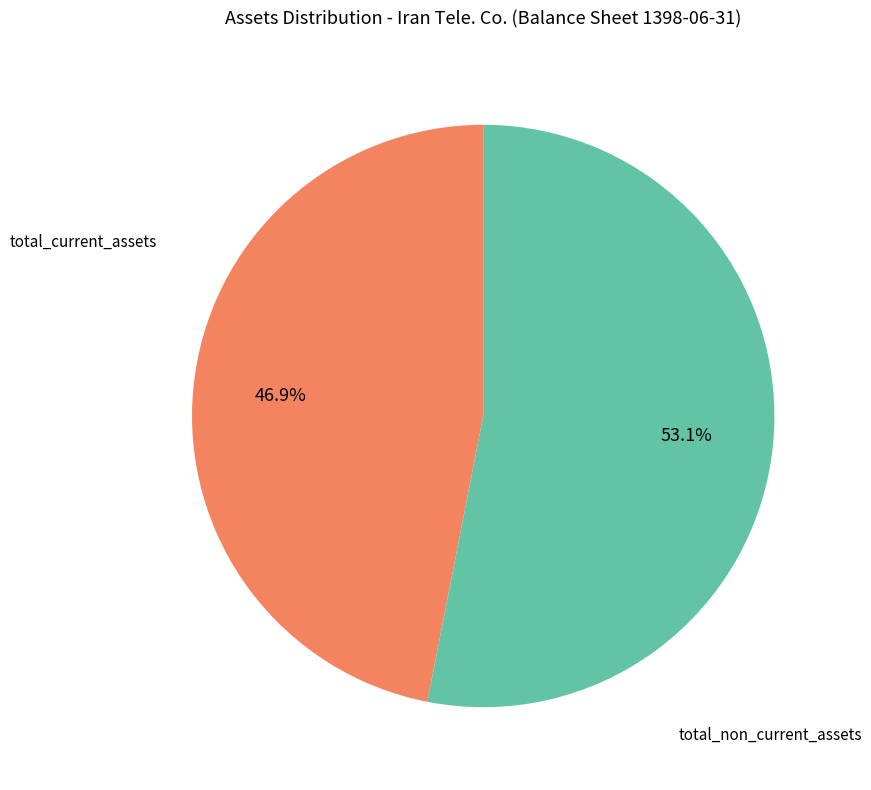

Does any single category account for the majority?

Yes